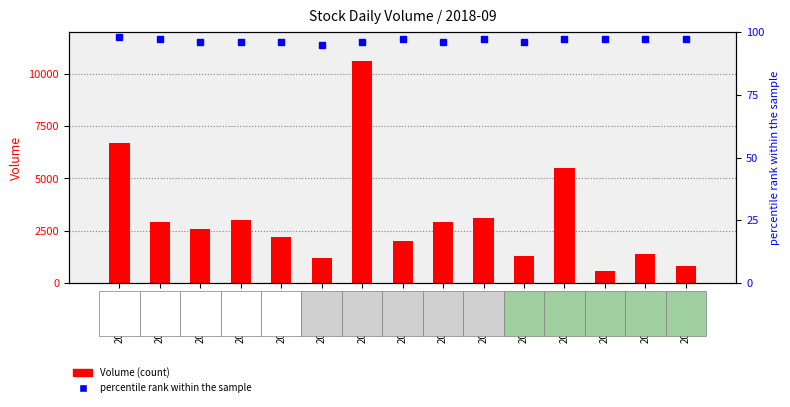

Which category has the highest value in the Volume series?

2018-09-13